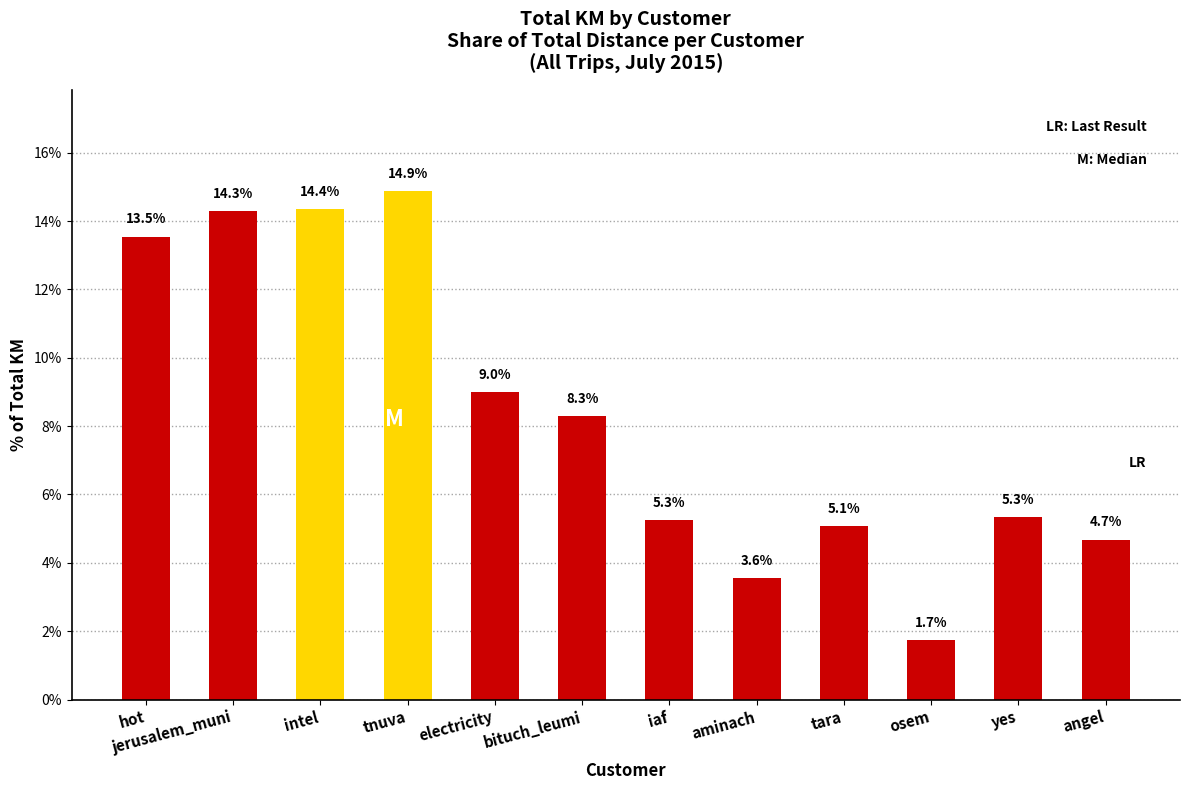

What position from the left is angel?

12